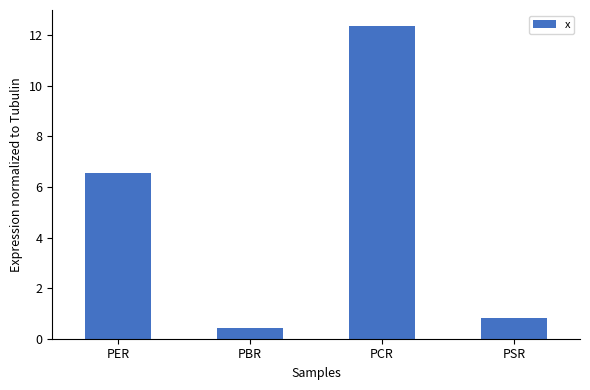

What is the label of the 1st bar from the left?

PER